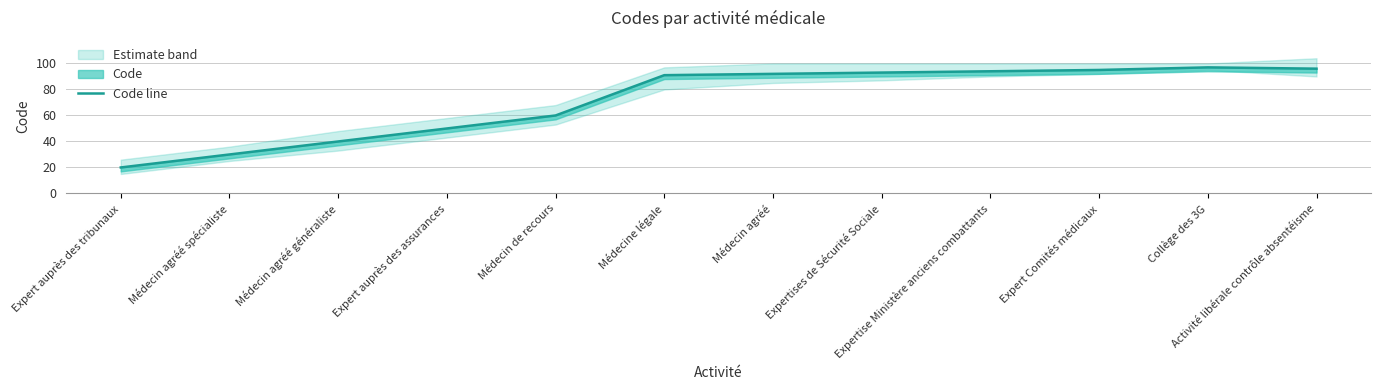

Approximately how many times larger is the value at Médecin agréé généraliste compared to Expert Comités médicaux?

0.4